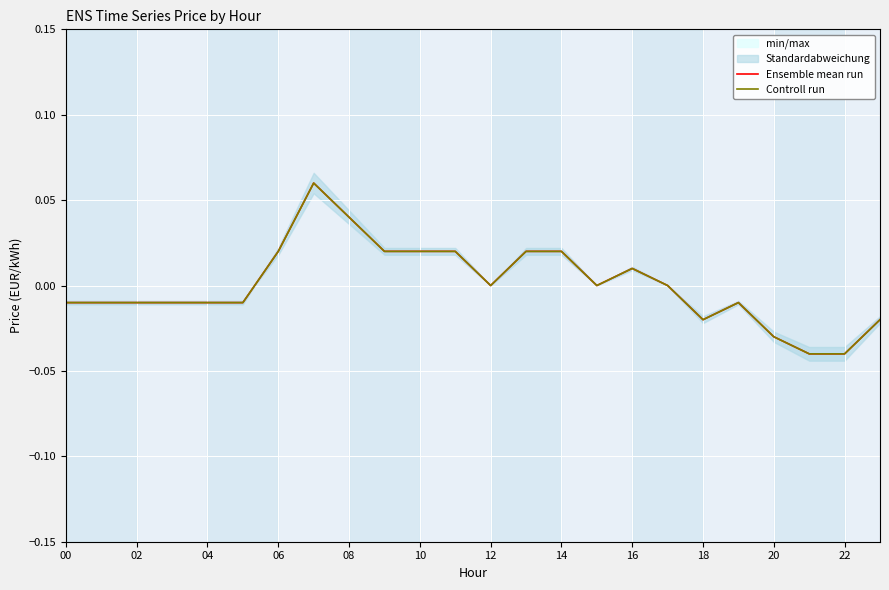

Rank the series by their maximum value, from lowest to highest.

Ensemble mean run, Controll run